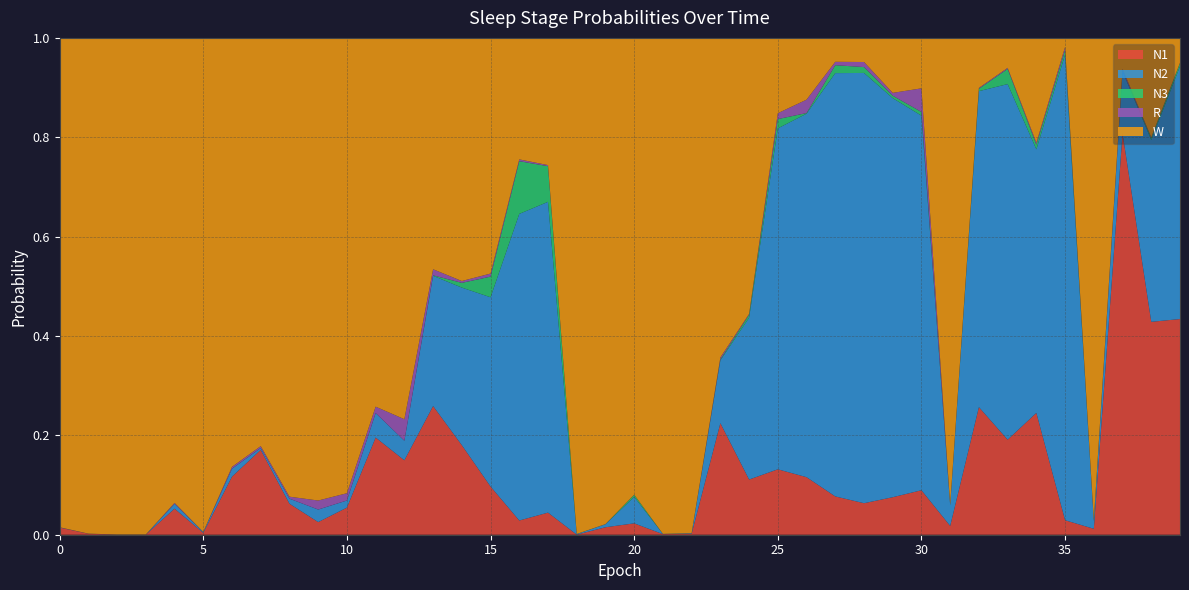

Reading left to right, transcribe all the data shown in this chart.

N1: 0=0.0	1=0.0	2=0.0	3=0.0	4=0.1	5=0.0	6=0.1	7=0.2	8=0.1	9=0.0	10=0.1	11=0.2	12=0.1	13=0.3	14=0.2	15=0.1	16=0.0	17=0.0	18=0.0	19=0.0	20=0.0	21=0.0	22=0.0	23=0.2	24=0.1	25=0.1	26=0.1	27=0.1	28=0.1	29=0.1	30=0.1	31=0.0	32=0.3	33=0.2	34=0.2	35=0.0	36=0.0	37=0.8	38=0.4	39=0.4
N2: 0=0.0	1=0.0	2=0.0	3=0.0	4=0.0	5=0.0	6=0.0	7=0.0	8=0.0	9=0.0	10=0.0	11=0.0	12=0.0	13=0.3	14=0.3	15=0.4	16=0.6	17=0.6	18=0.0	19=0.0	20=0.1	21=0.0	22=0.0	23=0.1	24=0.3	25=0.7	26=0.7	27=0.9	28=0.9	29=0.8	30=0.8	31=0.0	32=0.6	33=0.7	34=0.5	35=0.9	36=0.0	37=0.1	38=0.4	39=0.5
N3: 0=0.0	1=0.0	2=0.0	3=0.0	4=0.0	5=0.0	6=0.0	7=0.0	8=0.0	9=0.0	10=0.0	11=0.0	12=0.0	13=0.0	14=0.0	15=0.0	16=0.1	17=0.1	18=0.0	19=0.0	20=0.0	21=0.0	22=0.0	23=0.0	24=0.0	25=0.0	26=0.0	27=0.0	28=0.0	29=0.0	30=0.0	31=0.0	32=0.0	33=0.0	34=0.0	35=0.0	36=0.0	37=0.0	38=0.0	39=0.0
R: 0=0.0	1=0.0	2=0.0	3=0.0	4=0.0	5=0.0	6=0.0	7=0.0	8=0.0	9=0.0	10=0.0	11=0.0	12=0.0	13=0.0	14=0.0	15=0.0	16=0.0	17=0.0	18=0.0	19=0.0	20=0.0	21=0.0	22=0.0	23=0.0	24=0.0	25=0.0	26=0.0	27=0.0	28=0.0	29=0.0	30=0.0	31=0.0	32=0.0	33=0.0	34=0.0	35=0.0	36=0.0	37=0.0	38=0.0	39=0.0
W: 0=1.0	1=1.0	2=1.0	3=1.0	4=0.9	5=1.0	6=0.9	7=0.8	8=0.9	9=0.9	10=0.9	11=0.7	12=0.8	13=0.5	14=0.5	15=0.5	16=0.2	17=0.3	18=1.0	19=1.0	20=0.9	21=1.0	22=1.0	23=0.6	24=0.6	25=0.2	26=0.1	27=0.0	28=0.0	29=0.1	30=0.1	31=0.9	32=0.1	33=0.1	34=0.2	35=0.0	36=1.0	37=0.1	38=0.2	39=0.1